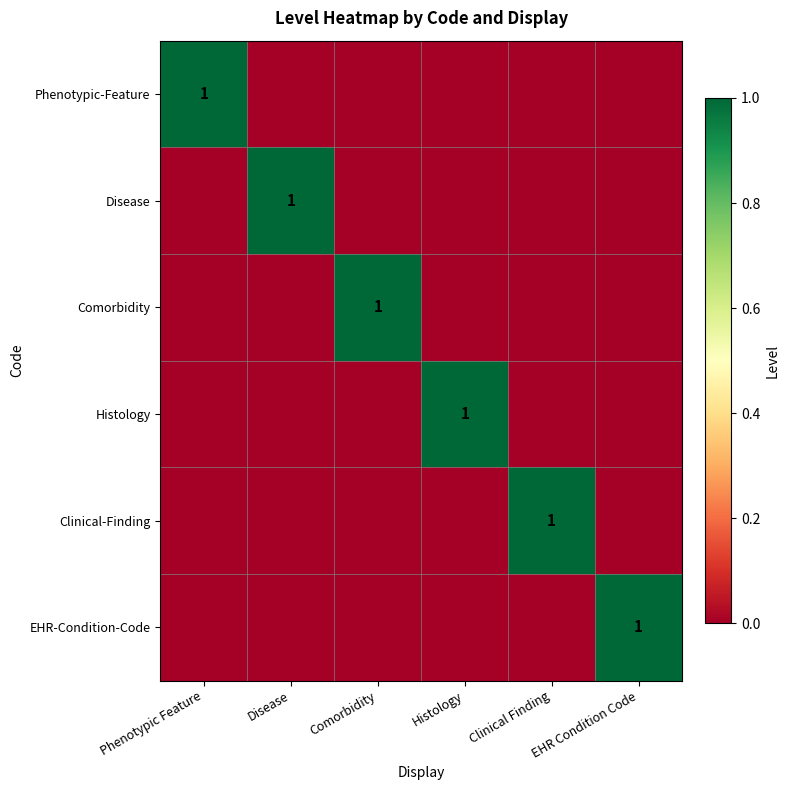

The Disease series shows 2 at Disease. True or false?

False